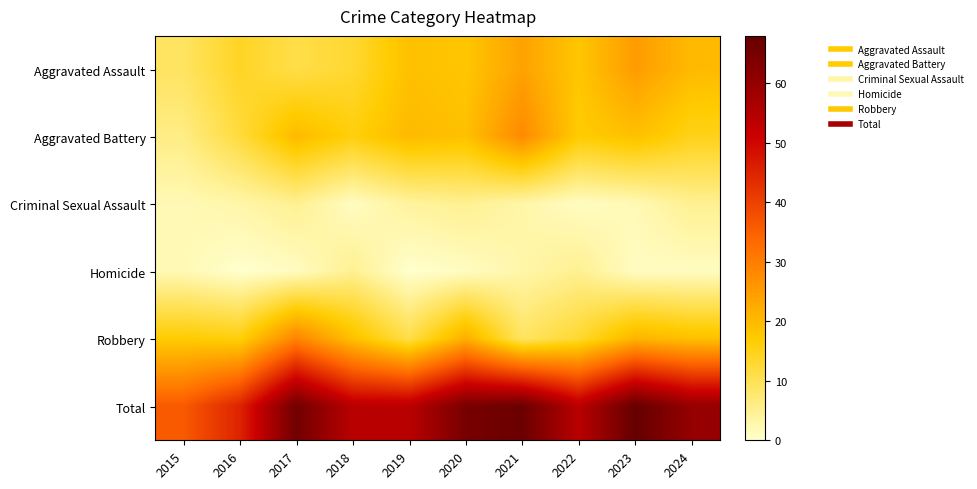

What is the greatest value displayed?

68